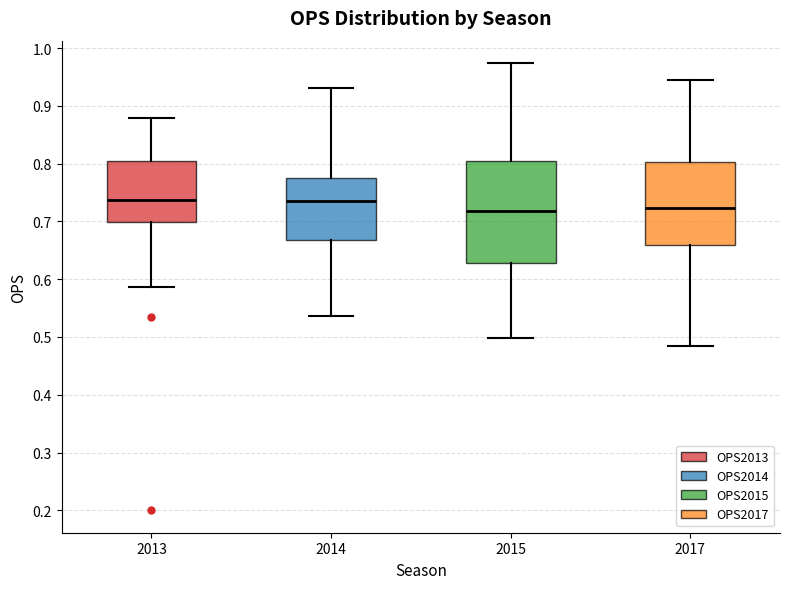

Reading left to right, read every box against the y-axis: the position of its median line, the range the box covers, and the ends of its whiskers. The values are not printed on the chart, so give them approximately, as read against the axis.

2013: median 0.74, box 0.70 to 0.80, whiskers 0.59 to 0.88
2014: median 0.74, box 0.67 to 0.78, whiskers 0.54 to 0.93
2015: median 0.72, box 0.63 to 0.80, whiskers 0.50 to 0.97
2017: median 0.72, box 0.66 to 0.80, whiskers 0.49 to 0.95